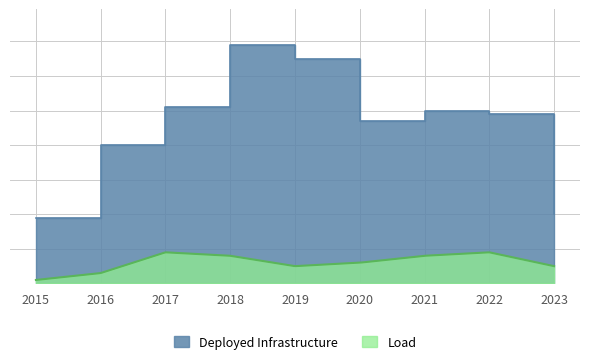

Rank the categories by value from highest to lowest.

2018, 2019, 2017, 2021, 2022, 2020, 2016, 2023, 2015